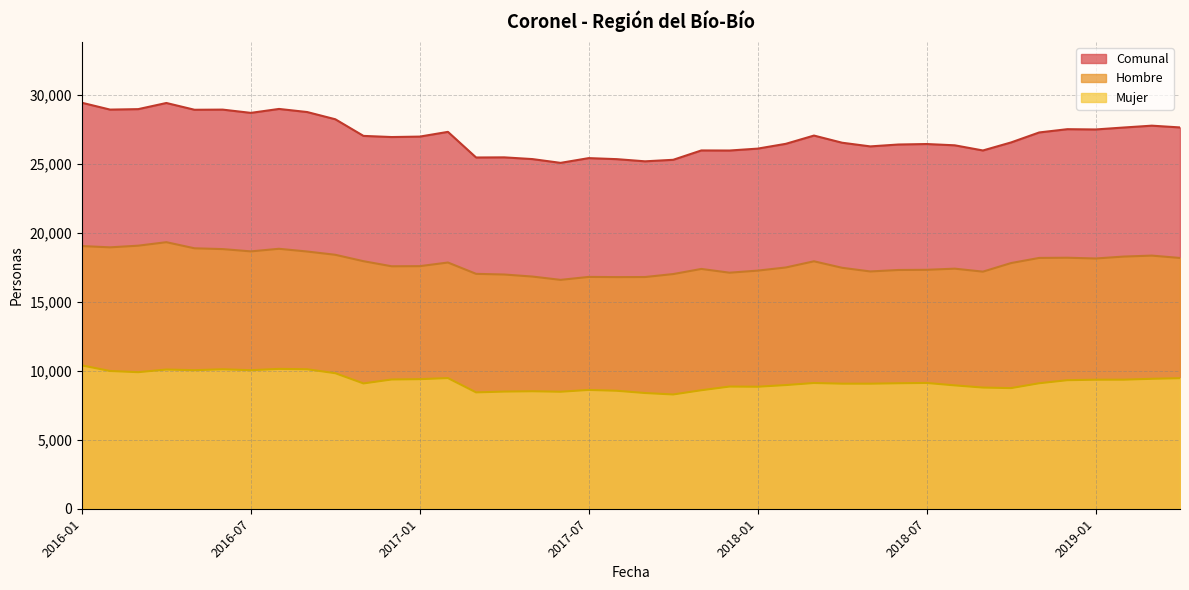

How many lines are shown in the chart?

3